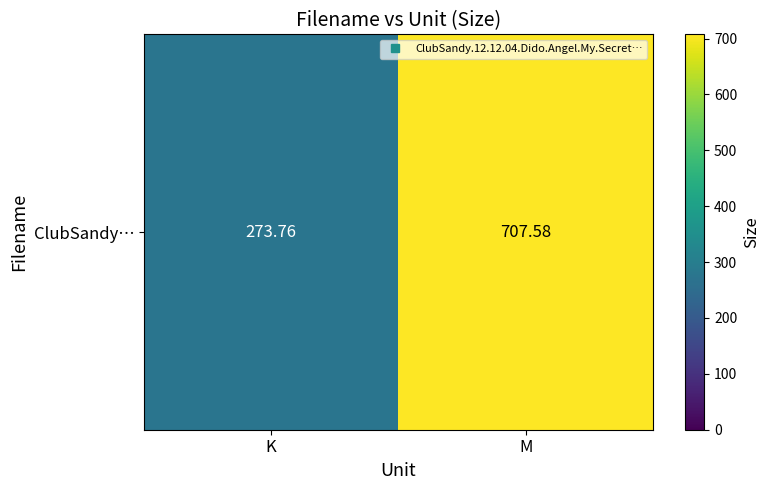

What is the difference between the values at K and M?

433.8